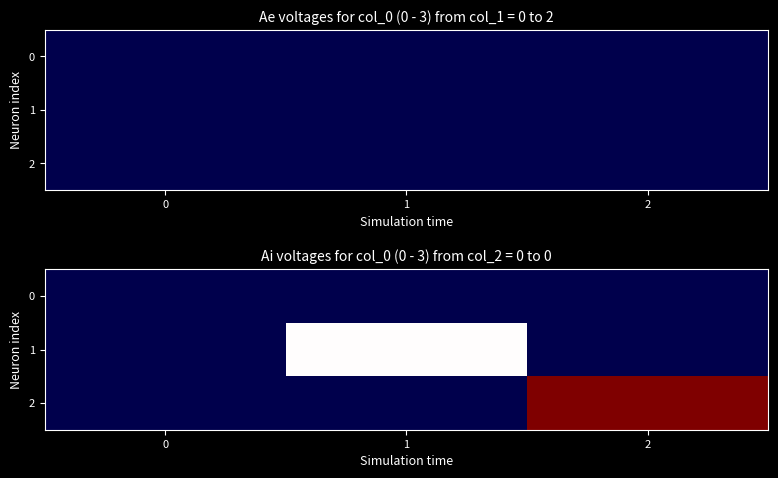

At how many categories does at least one series exceed 1?

1